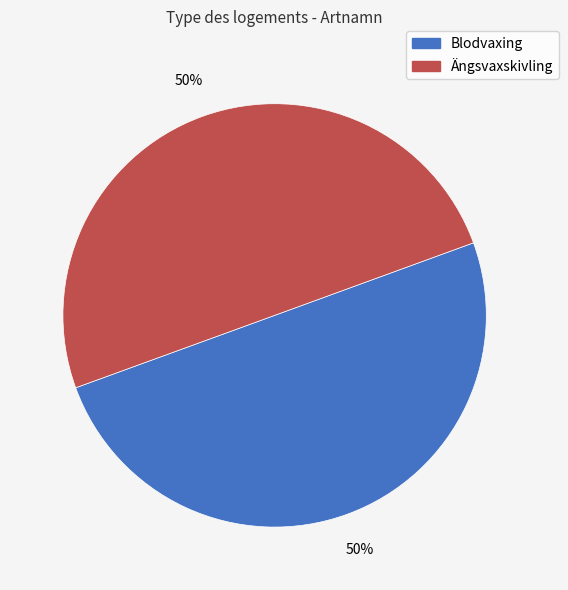

The Ängsvaxskivling slice represents 39% of the pie. True or false?

False